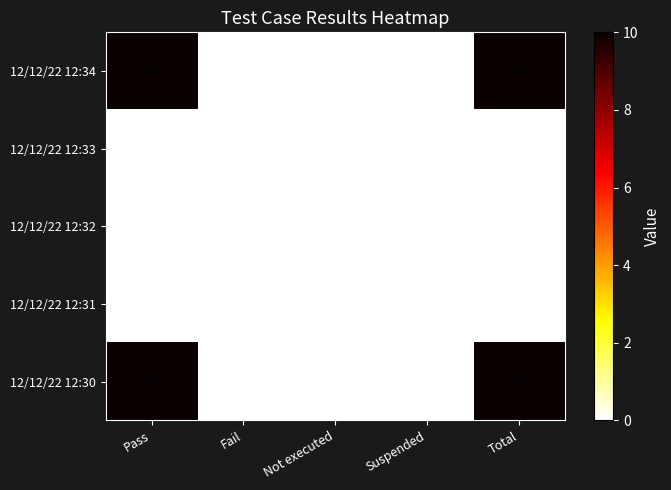

What is the difference between the highest and lowest values at Pass?

10